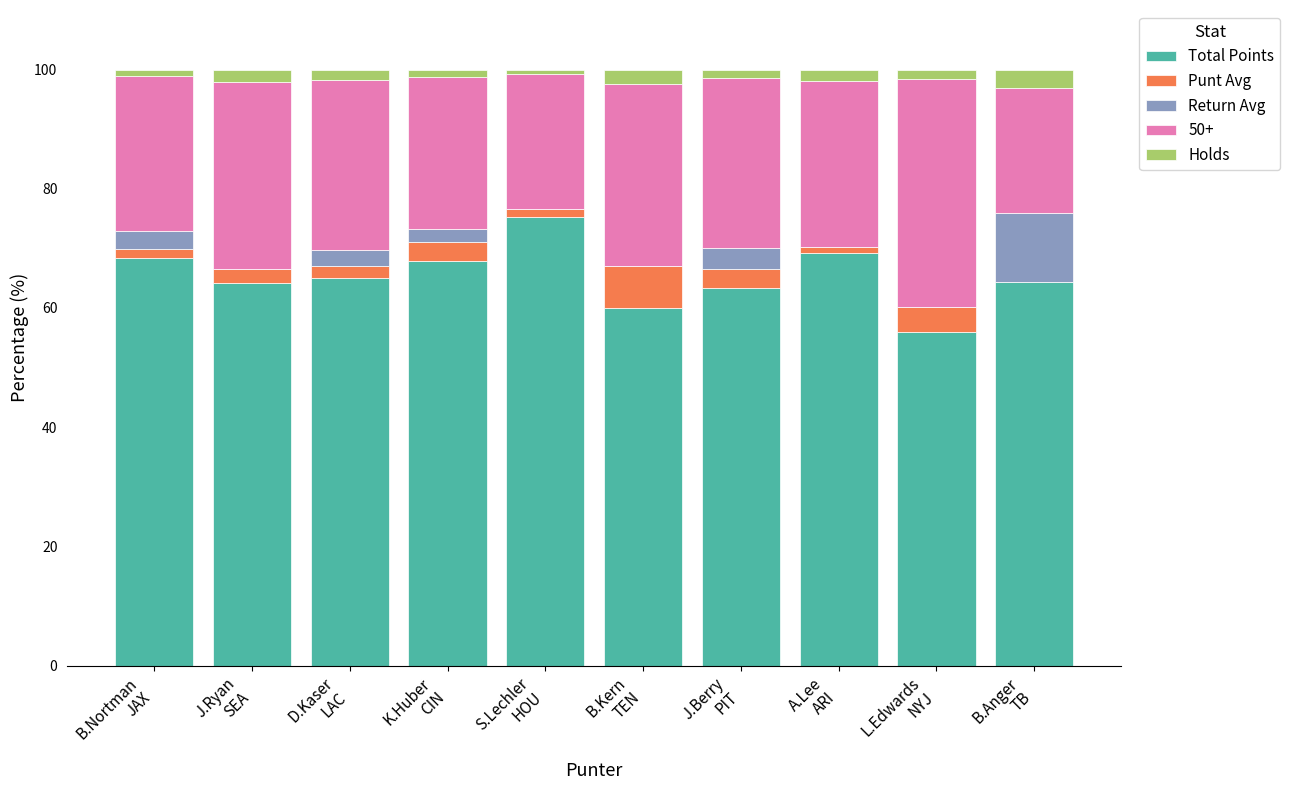

What is the sum of all Total Points values?

653.8